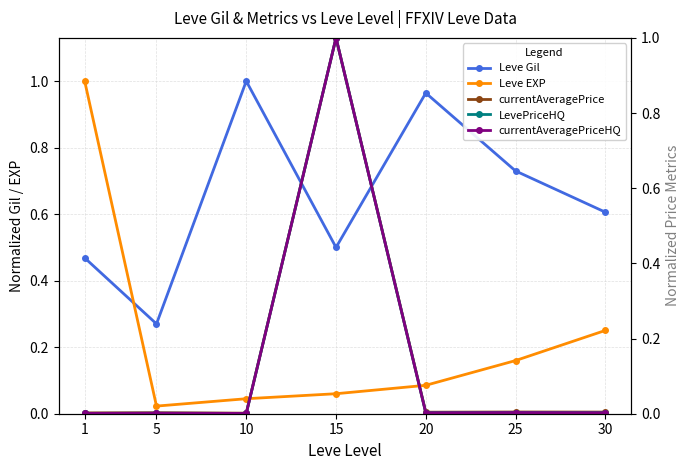

At which category does LevePriceHQ reach its first local valley?

10